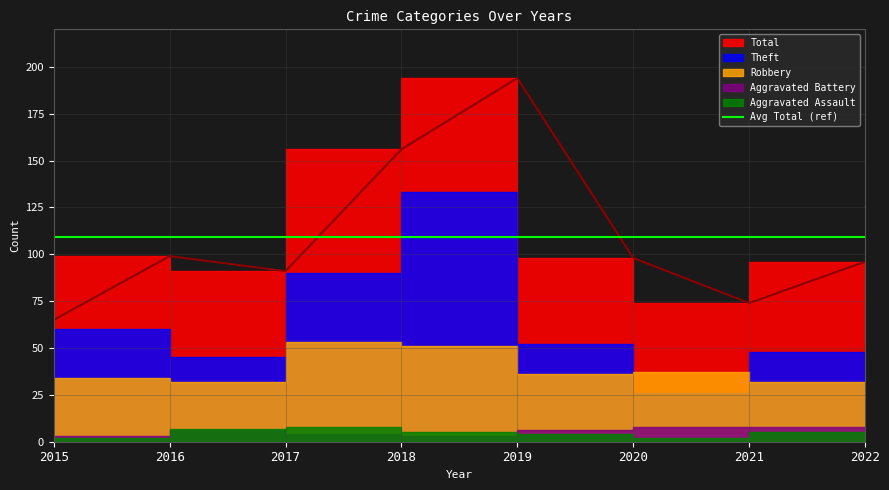

True or false: Robbery has a value of 59 at 2021.

False